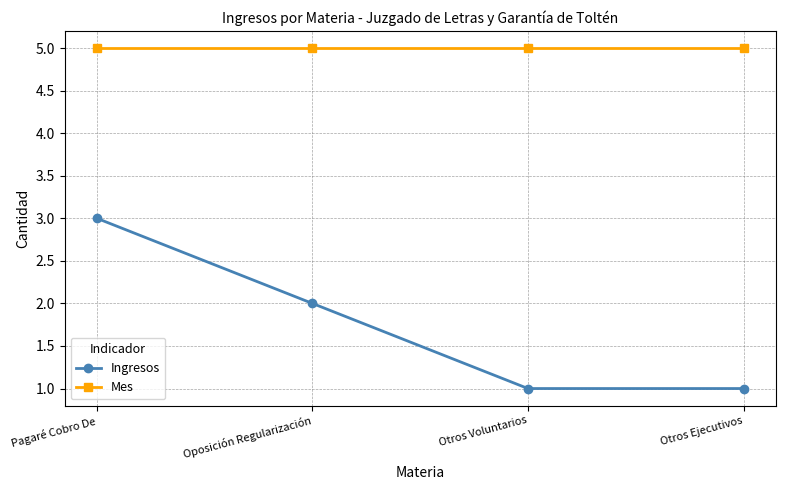

Does the chart display data point markers on the line(s)?

Yes